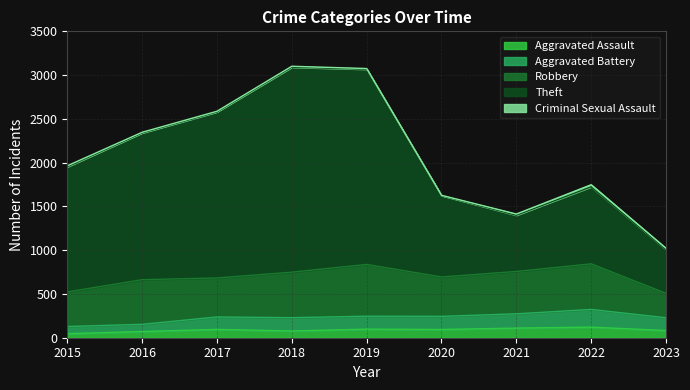

True or false: Aggravated Battery has a value of 132 at 2018.

False